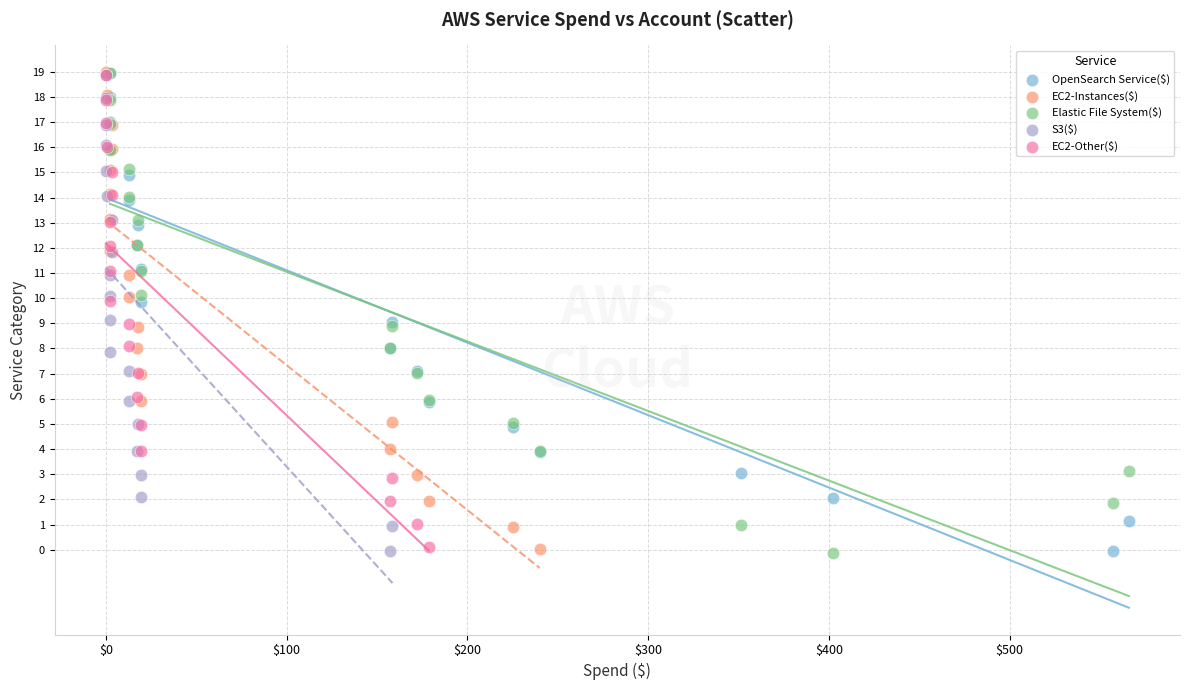

Which series has the widest spread of Y values?

Elastic File System($)